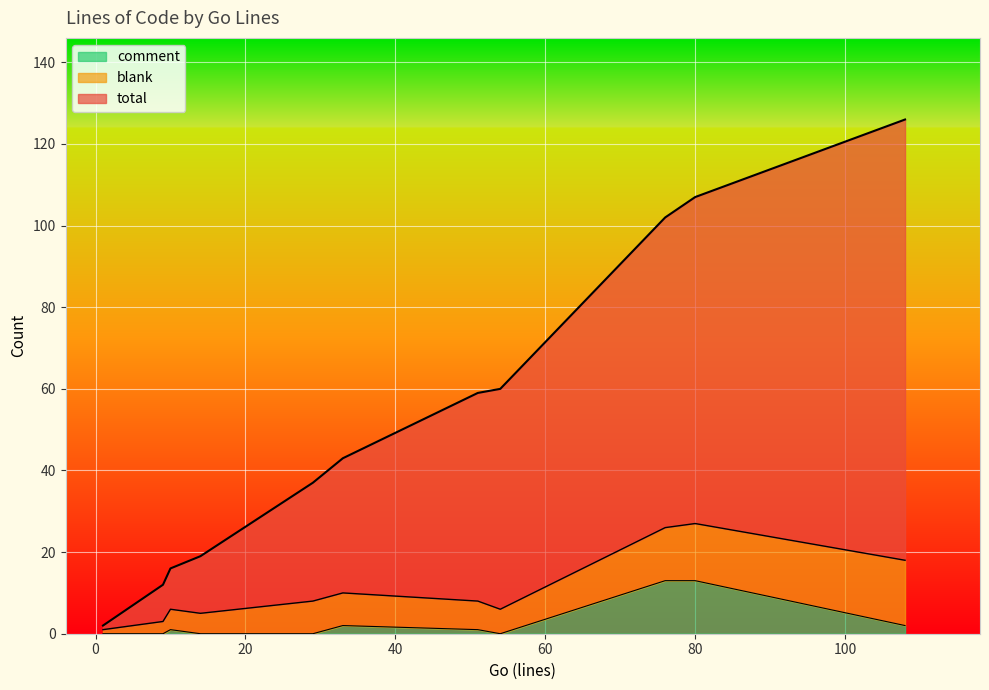

How many lines are shown in the chart?

3